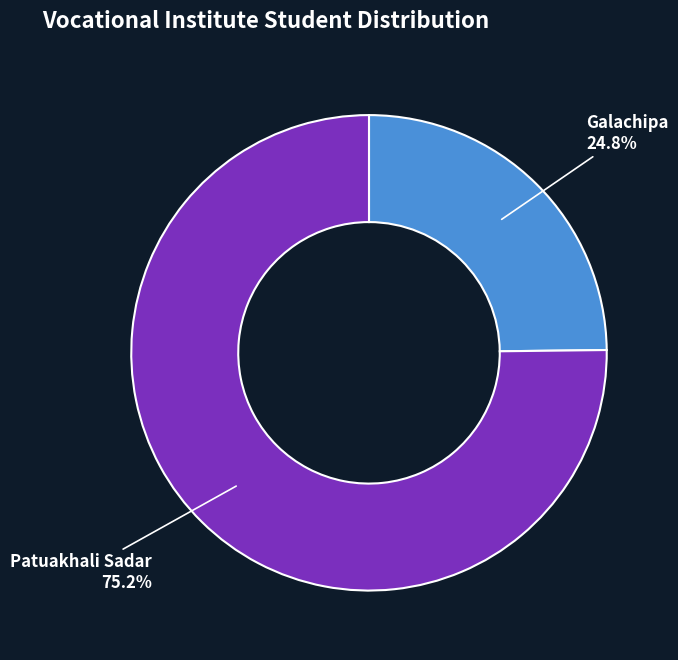

Count the number of slices in the pie.

2